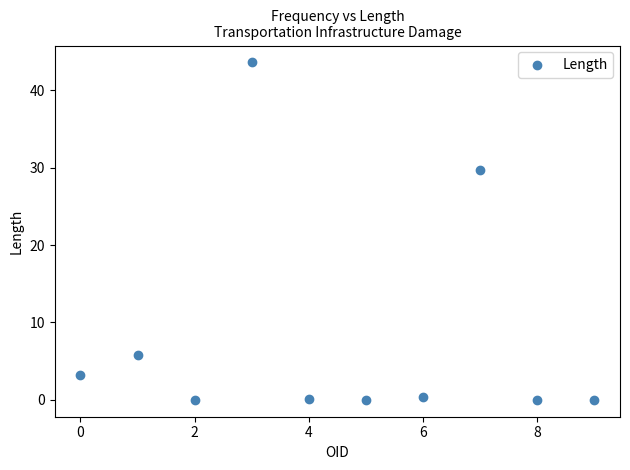

What Y value in the scatter plot is closest to 21?

29.7